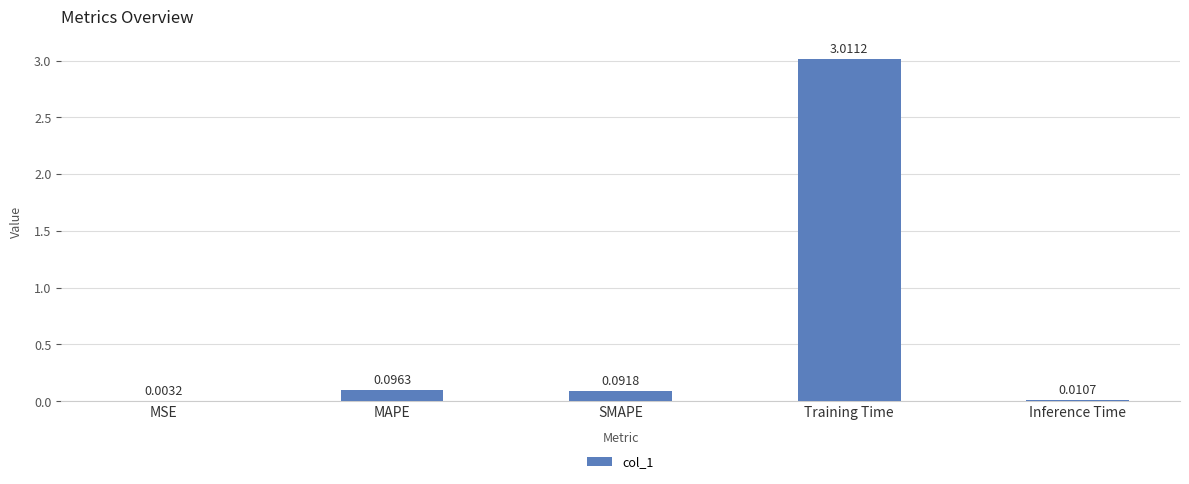

Which category has the highest value across all series?

Training Time